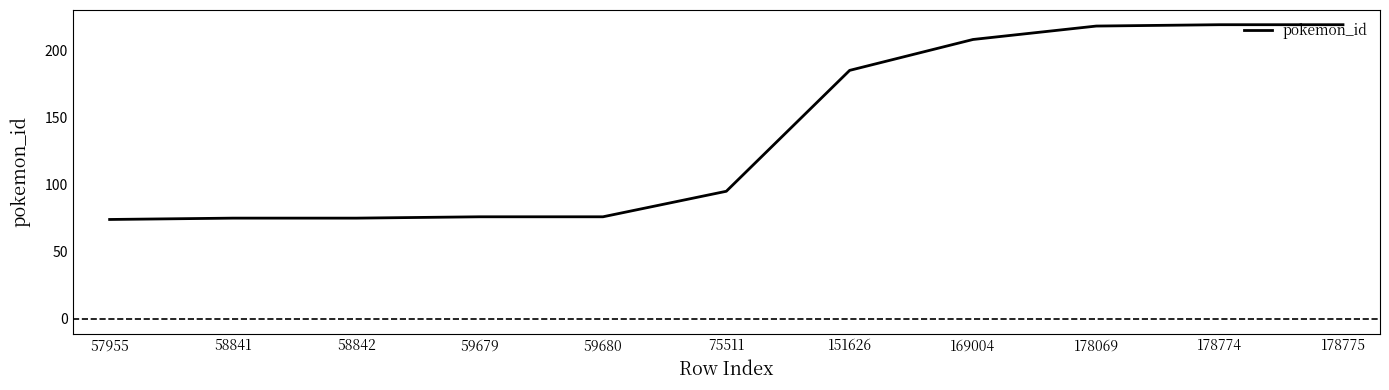

What is the maximum value shown in the chart?

219